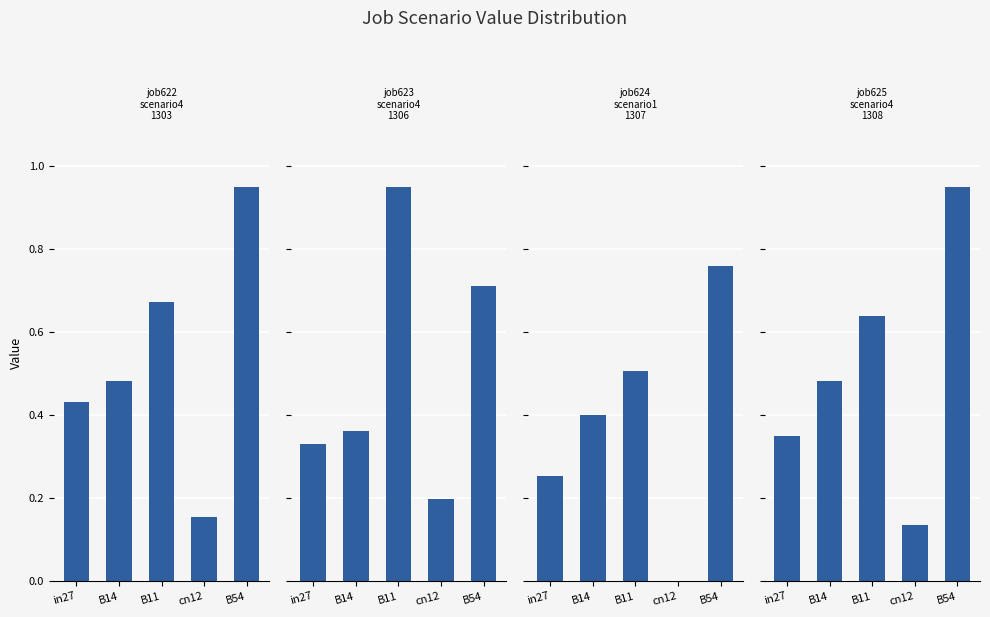

At which category is the sum across all series the highest?

B54